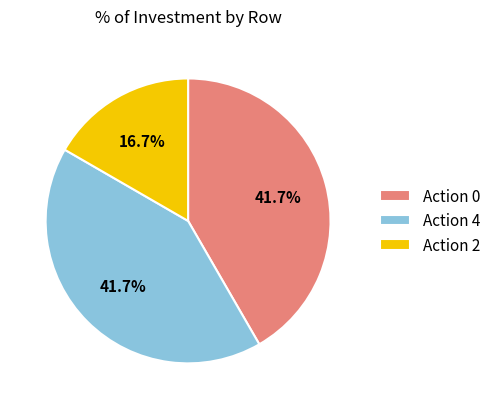

To the nearest percent, what is the difference between the largest and smallest slice percentages?

25%